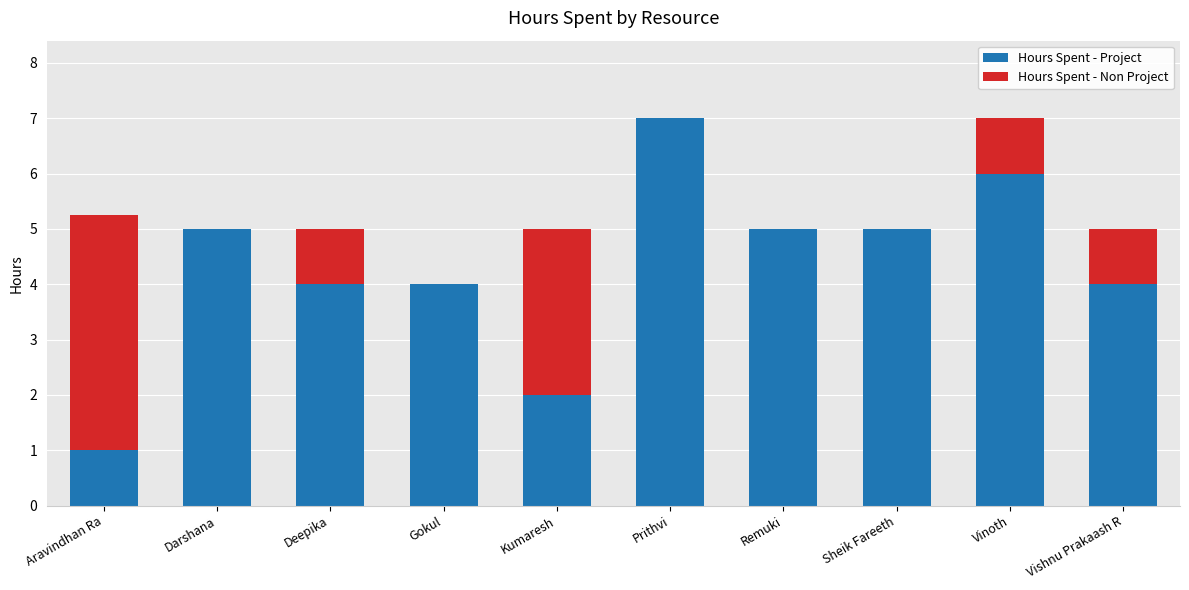

Reading left to right, list the values for the Hours Spent - Project series.

Aravindhan Ra=1.0	Darshana=5.0	Deepika=4.0	Gokul=4.0	Kumaresh=2.0	Prithvi=7.0	Remuki=5.0	Sheik Fareeth=5.0	Vinoth=6.0	Vishnu Prakaash R=4.0